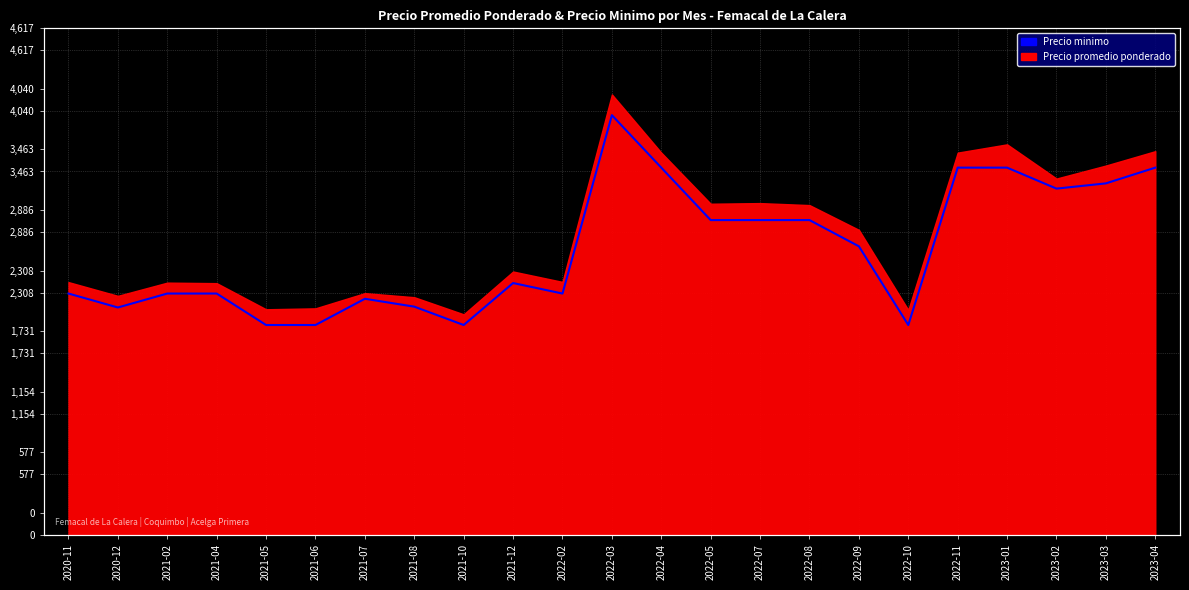

Does the chart display data point markers on the line(s)?

No